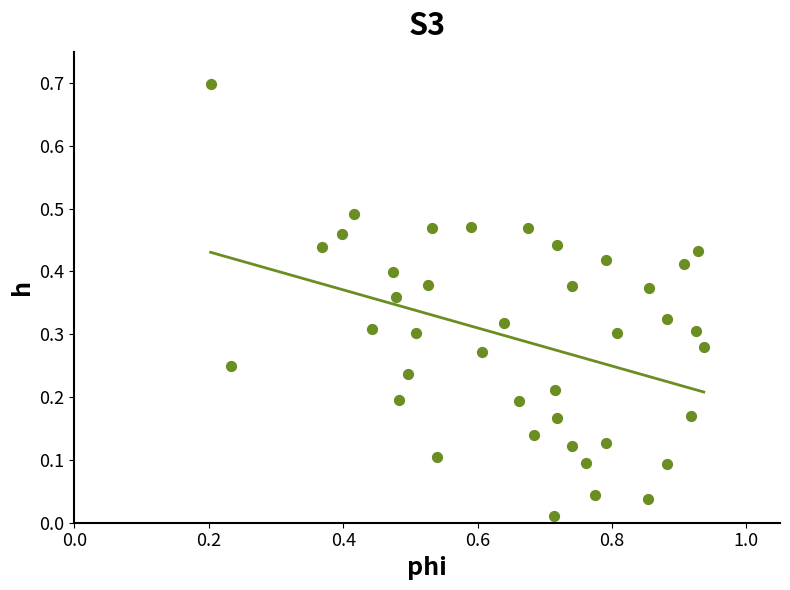

What is the range of X values (max minus min)?

0.7